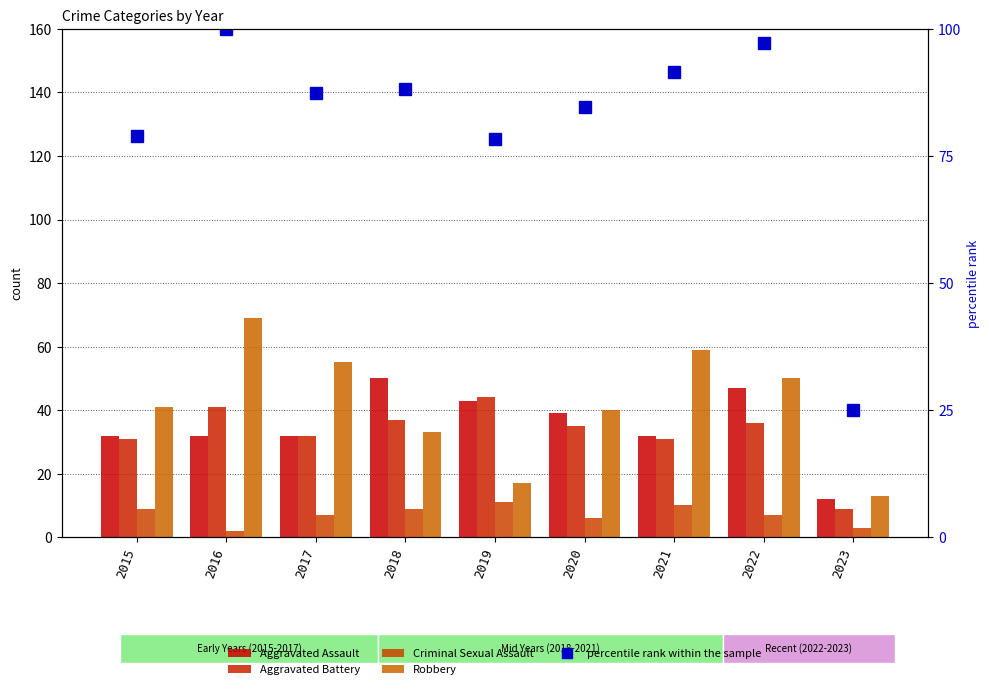

What is the sum of all Robbery values?

377.0